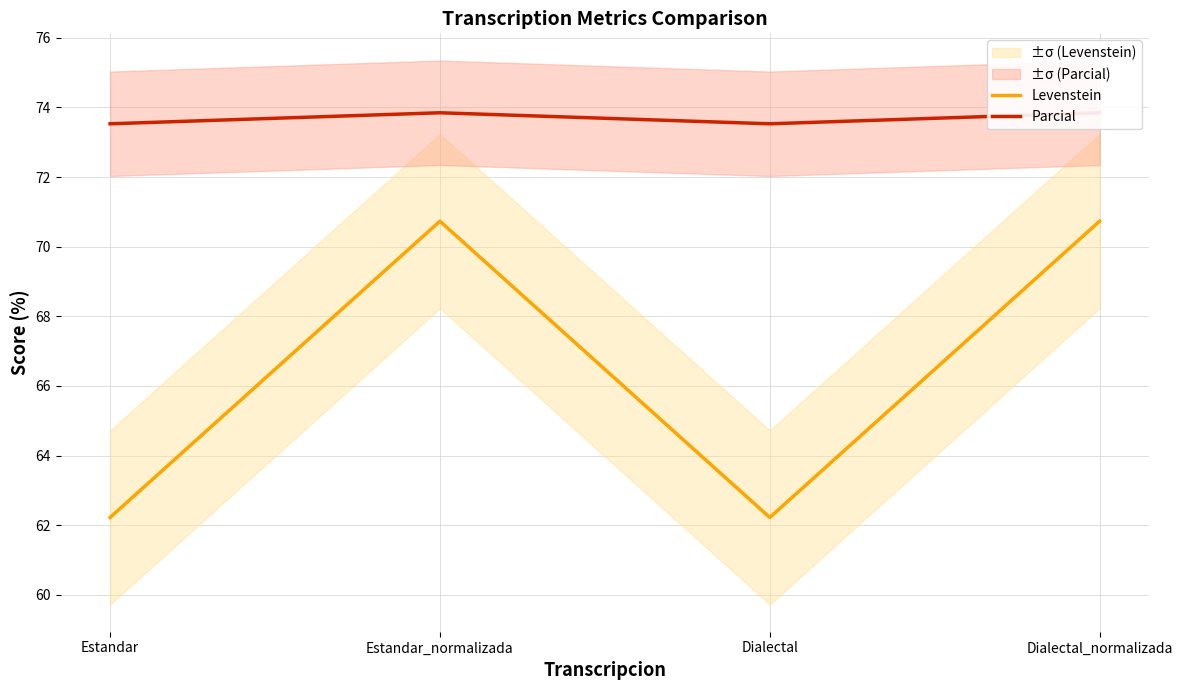

True or false: Levenstein has more than 1 interior local peaks.

False